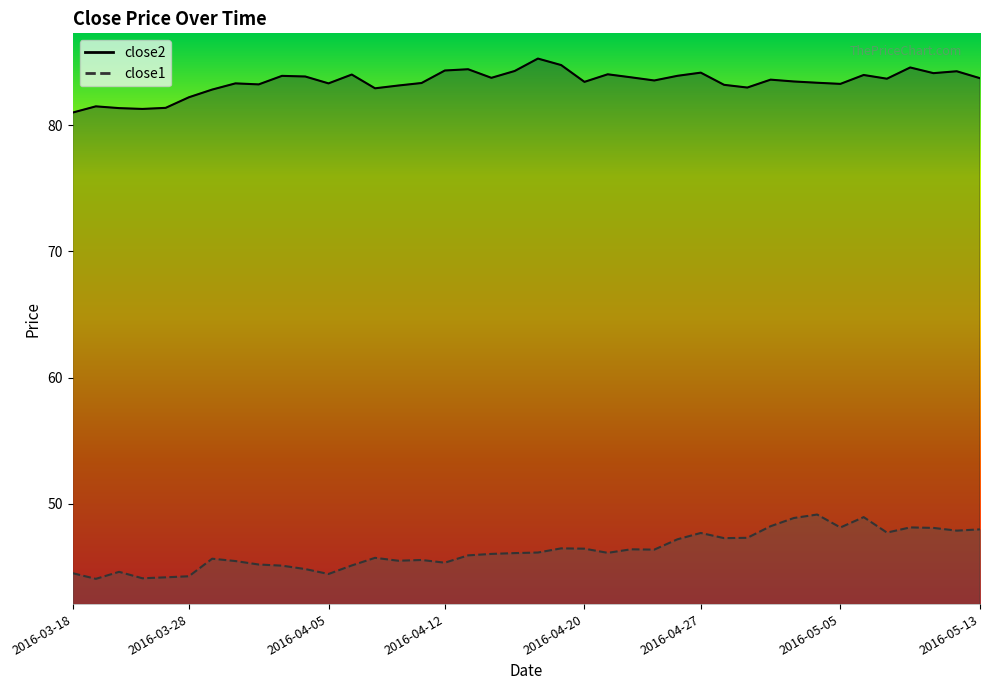

What is the difference between the maximum and minimum values in the close1 series?

5.1